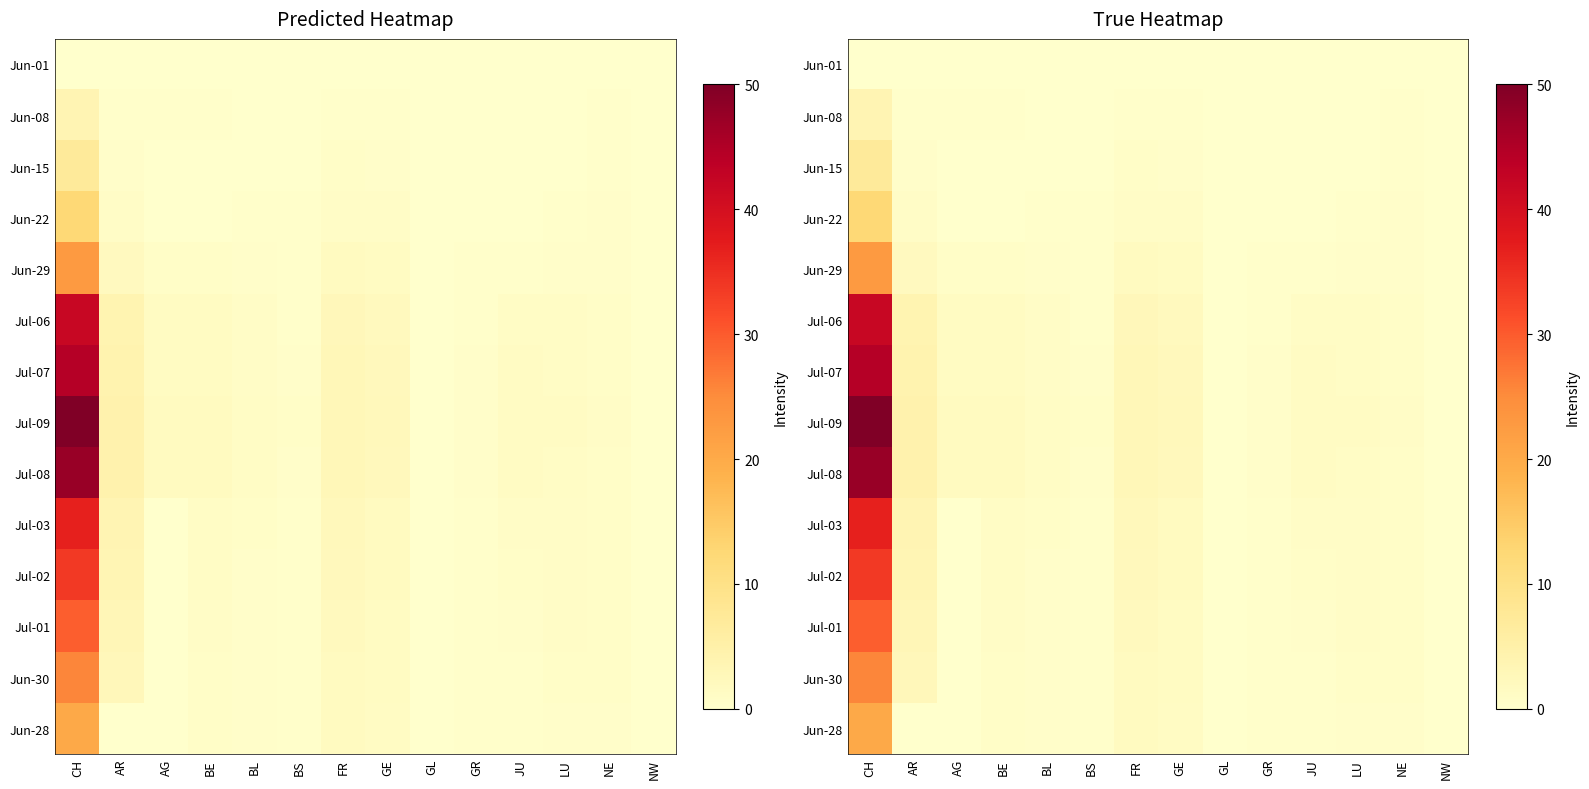

What is the spread (max minus min) of values at BS?

0.6